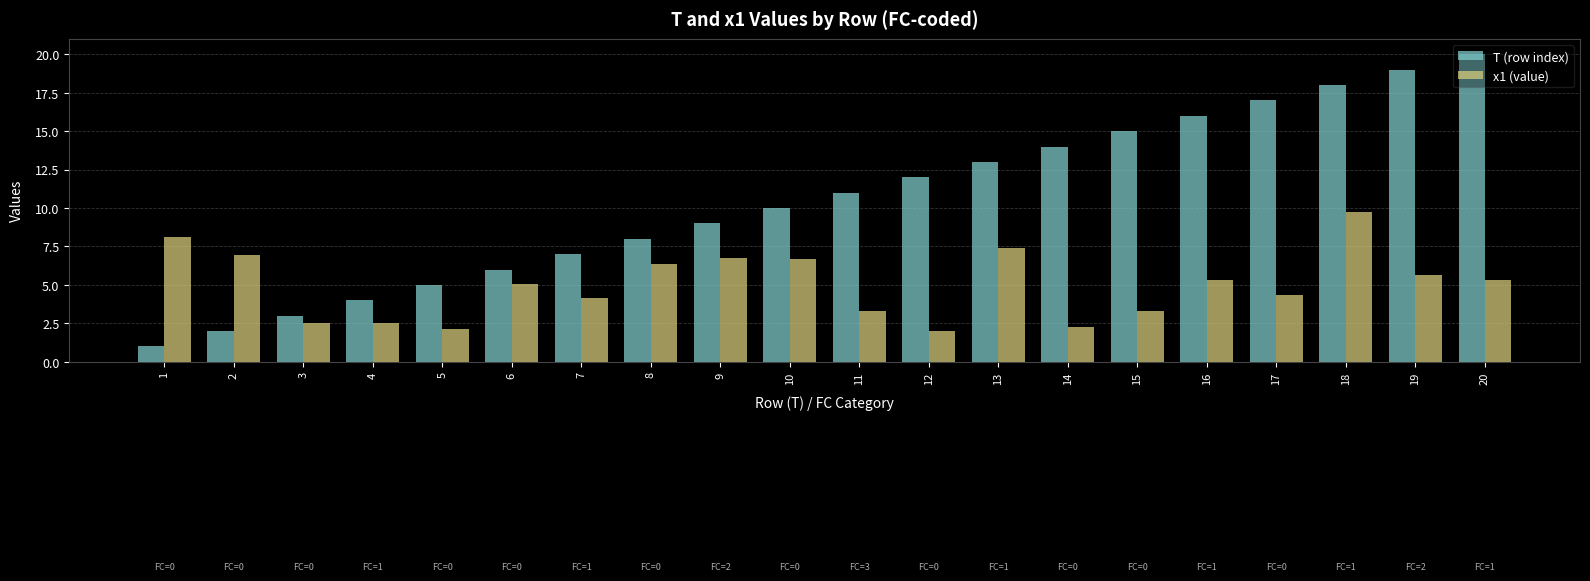

What is the difference between the maximum and second lowest values in the x1 (value) series?

7.6